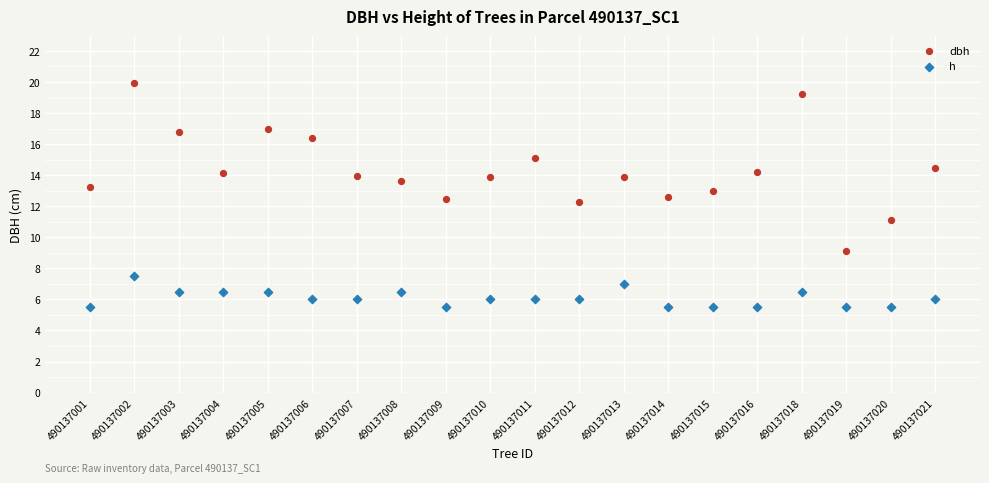

Which series contains the lowest Y value?

h